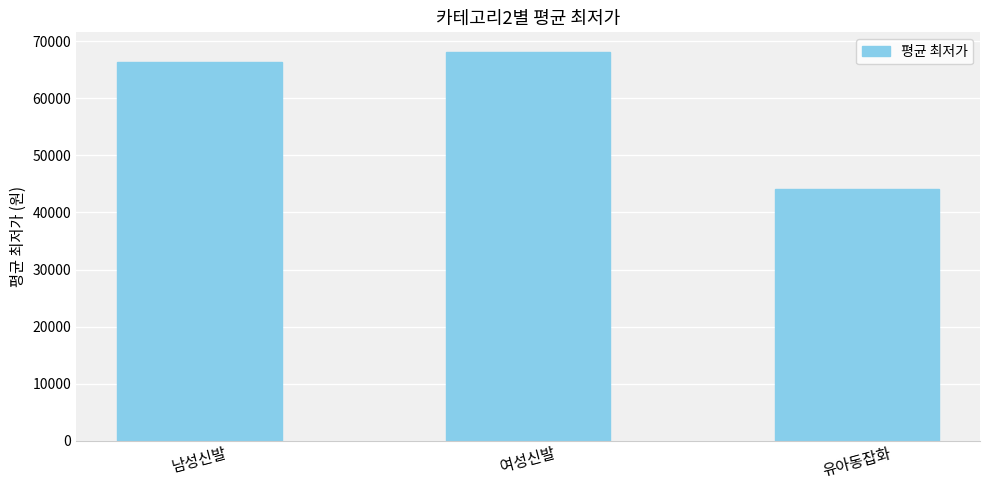

Which label corresponds to the smallest value in the chart?

유아동잡화